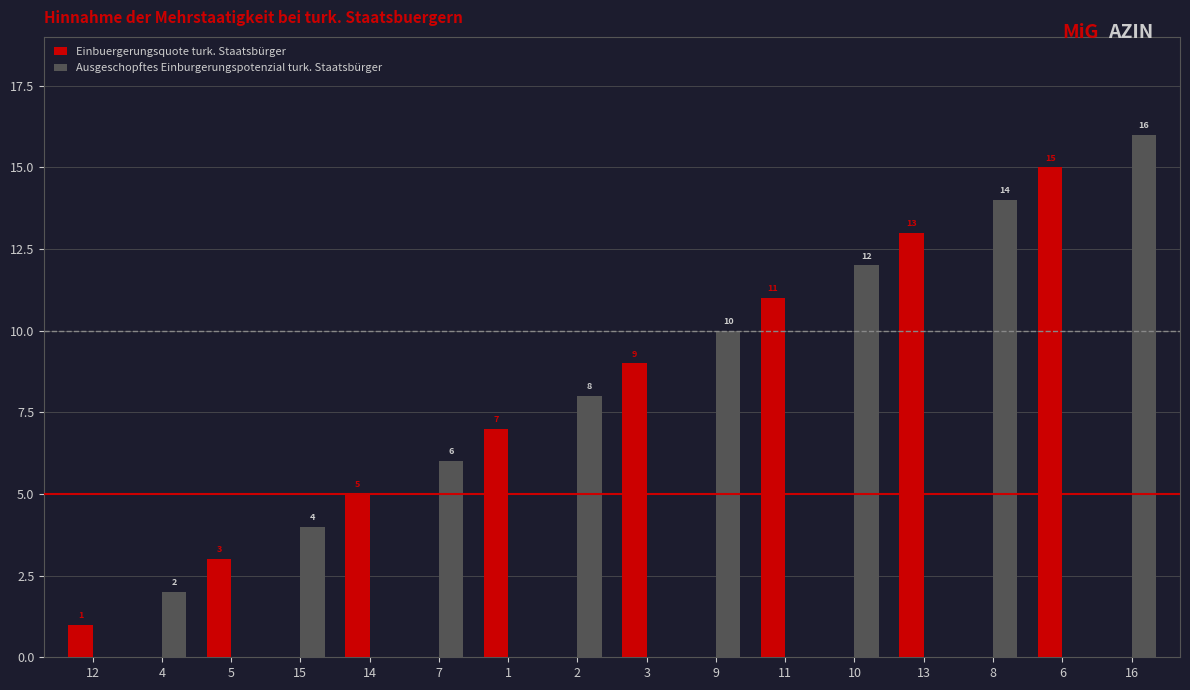

What is the sum of the Einbuergerungsquote turk. Staatsbürger values at 3 and 13?

22